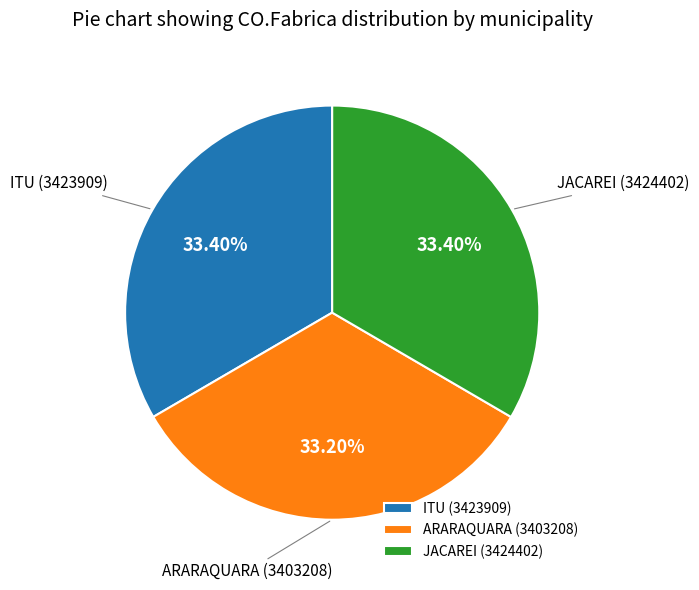

Combined, do ARARAQUARA and JACAREI account for over 50%?

Yes